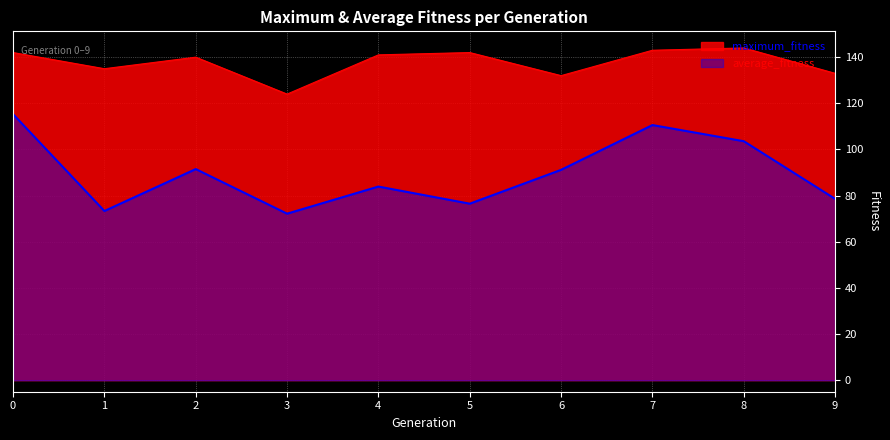

What is the highest value of the average_fitness series?

115.3